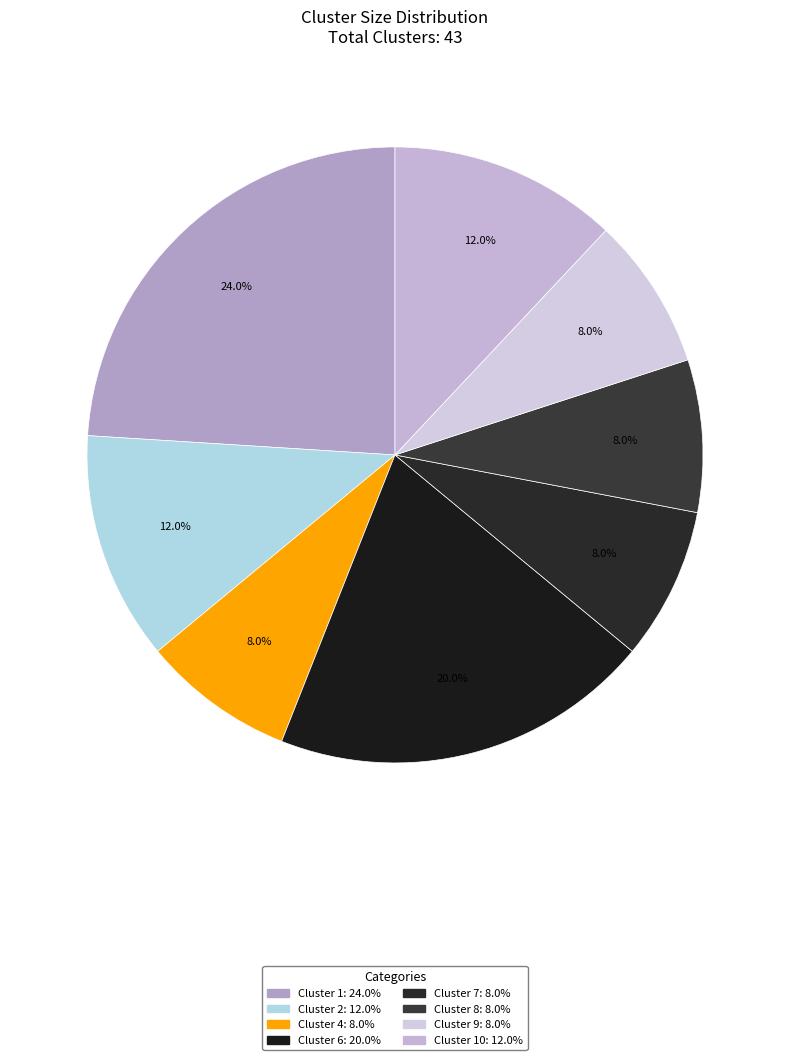

To the nearest percent, what is the difference between the largest and smallest slice percentages?

16%